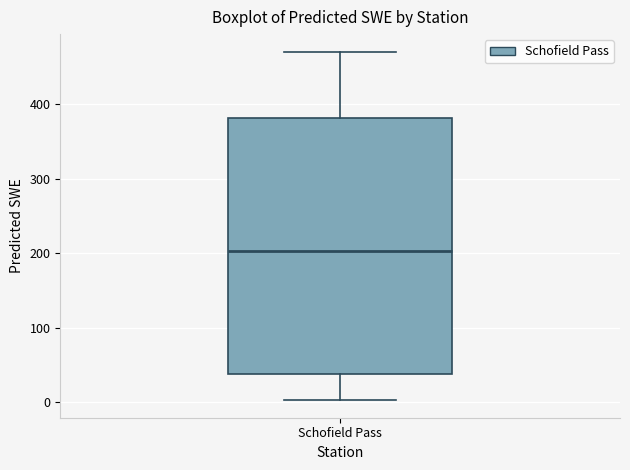

Transcribe this box plot: give where the median line is, the range the box spans, and where the two whiskers end, as read against the y-axis. The values are not printed on the chart, so give them approximately, as read against the axis.

median 200, box 40 to 380, whiskers 0 to 470